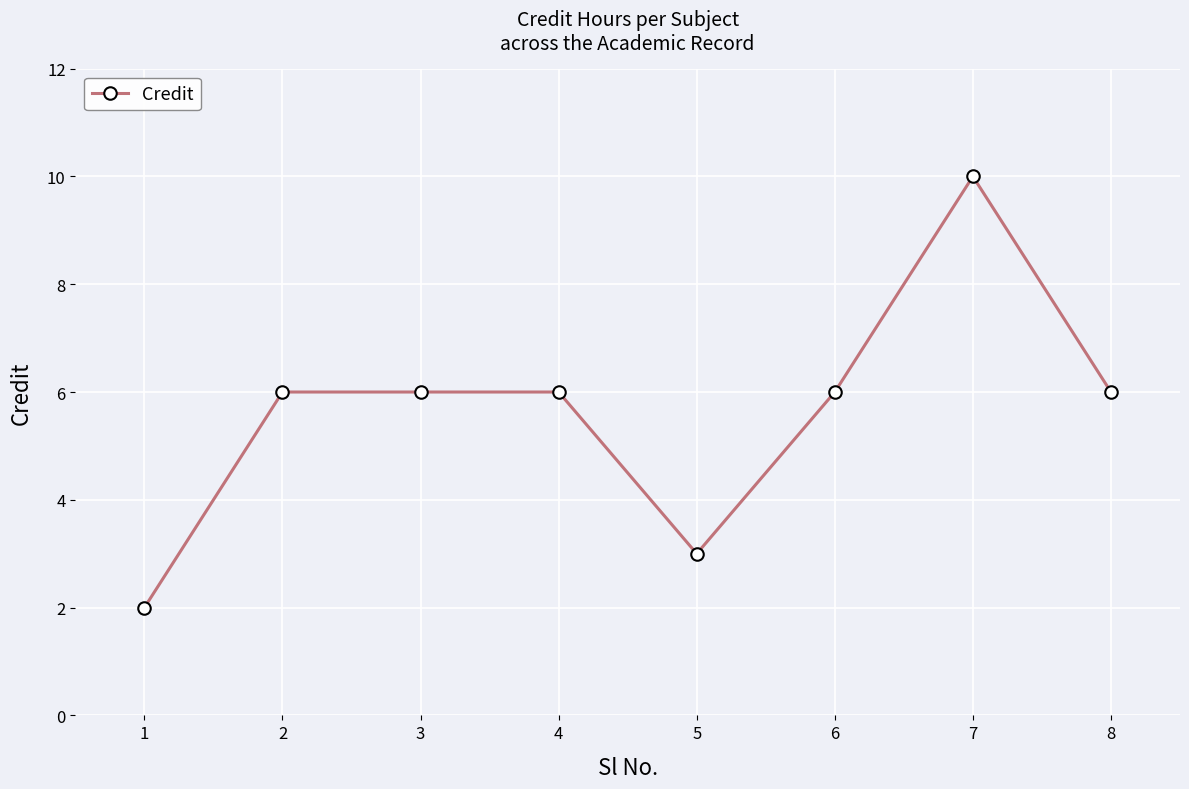

True or false: the data shows 11 at 4.

False